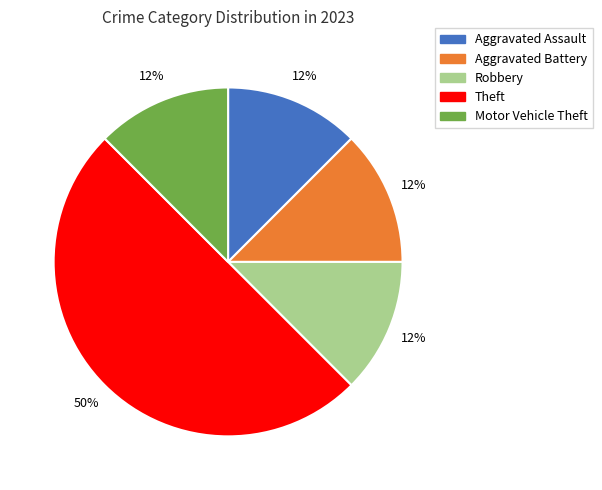

Which has a higher value, Theft or Motor Vehicle Theft?

Theft